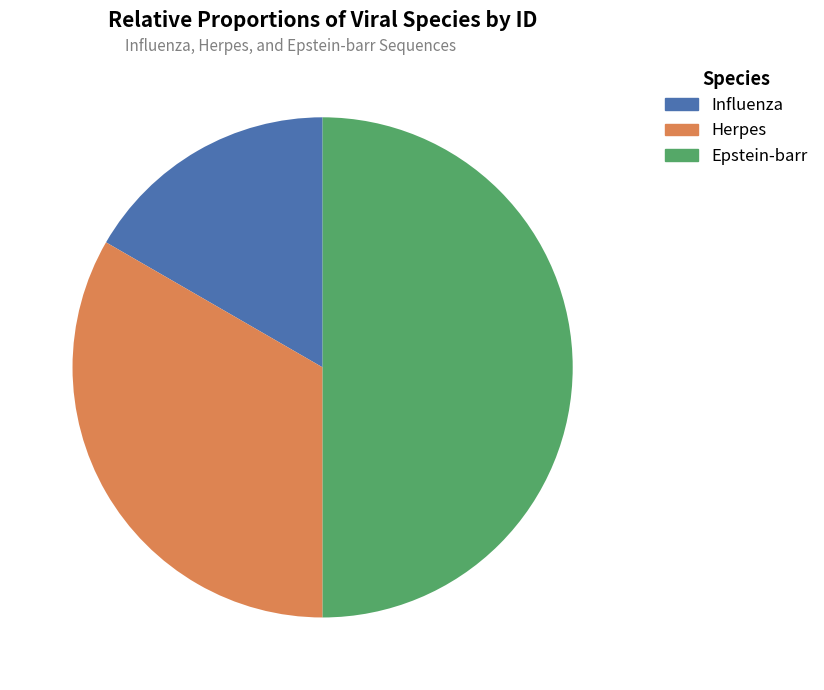

Which category has the smallest portion of the pie?

Influenza